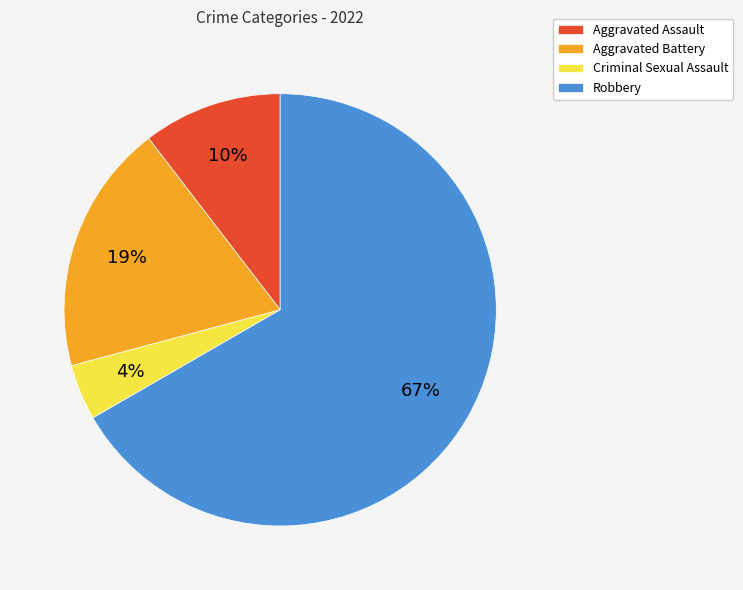

Count the number of slices in the pie.

4